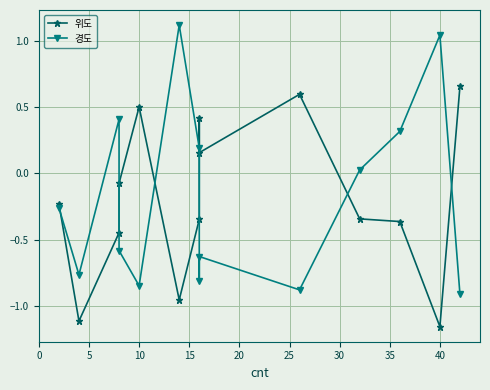

Does the chart have visible grid lines?

Yes